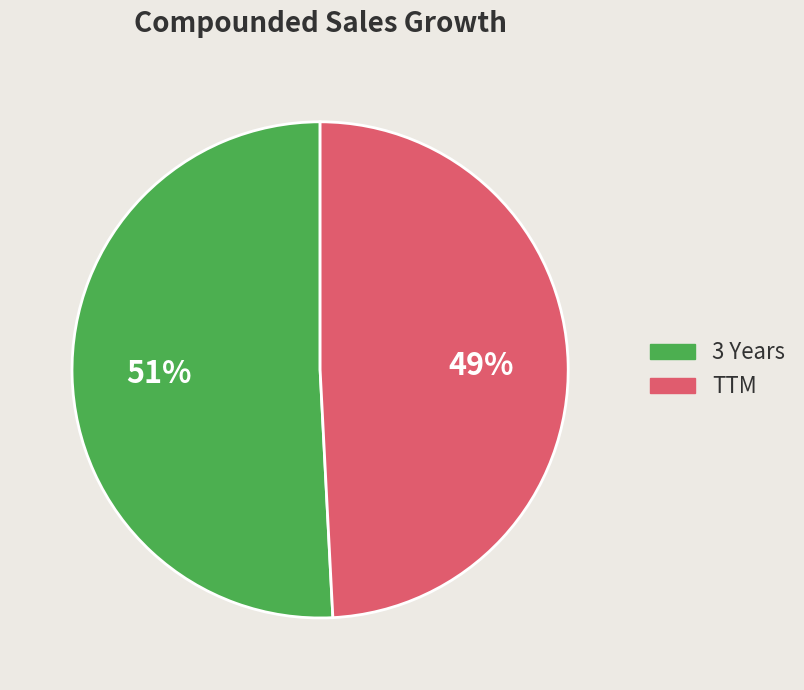

Combined, do TTM and 3 Years account for over 50%?

Yes